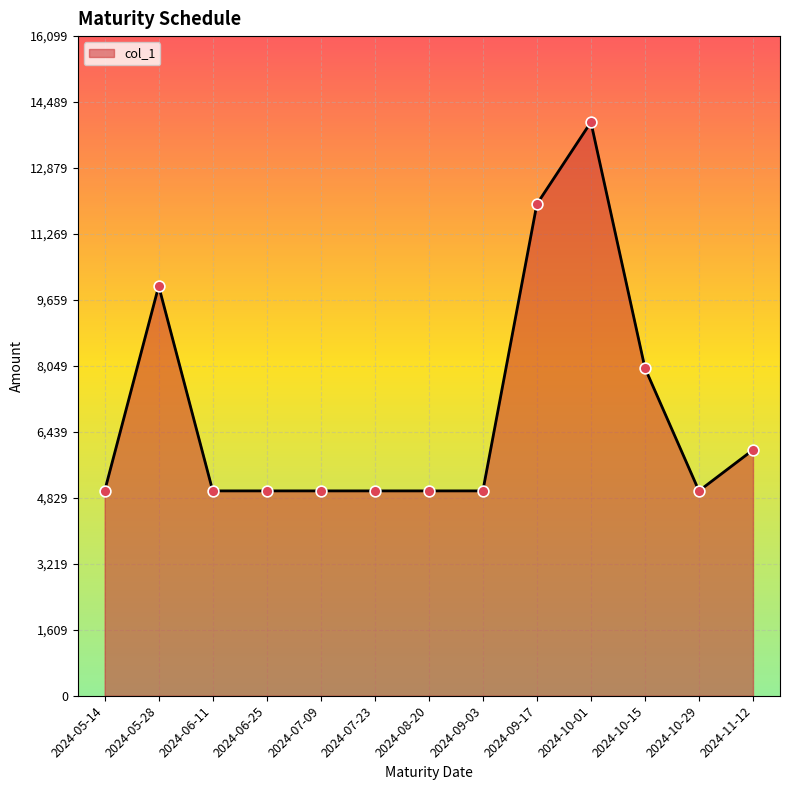

Approximately how many times larger is the value at 2024-11-12 compared to 2024-05-28?

0.6